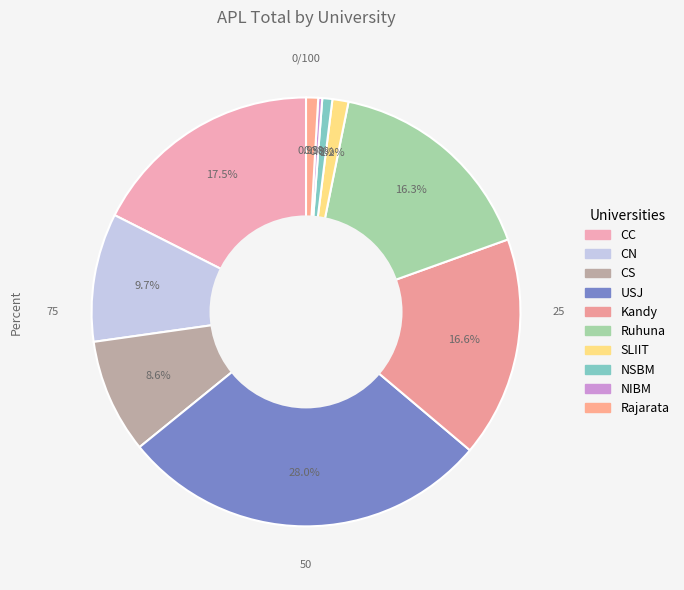

Approximately how many times larger is the value at Rajarata compared to NSBM?

1.2